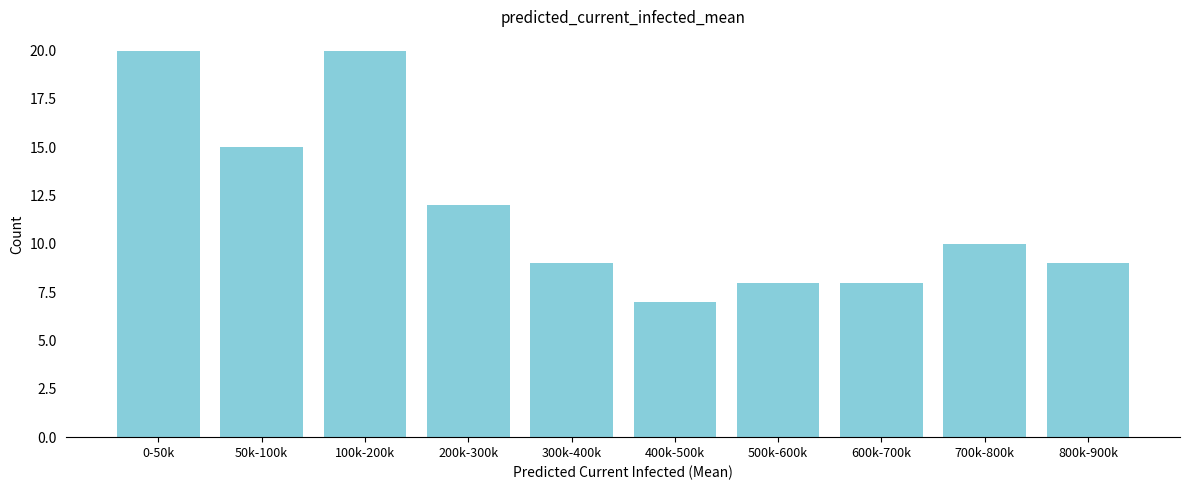

Reading left to right, transcribe all the data shown in this chart.

0-50k=20	50k-100k=15	100k-200k=20	200k-300k=12	300k-400k=9	400k-500k=7	500k-600k=8	600k-700k=8	700k-800k=10	800k-900k=9